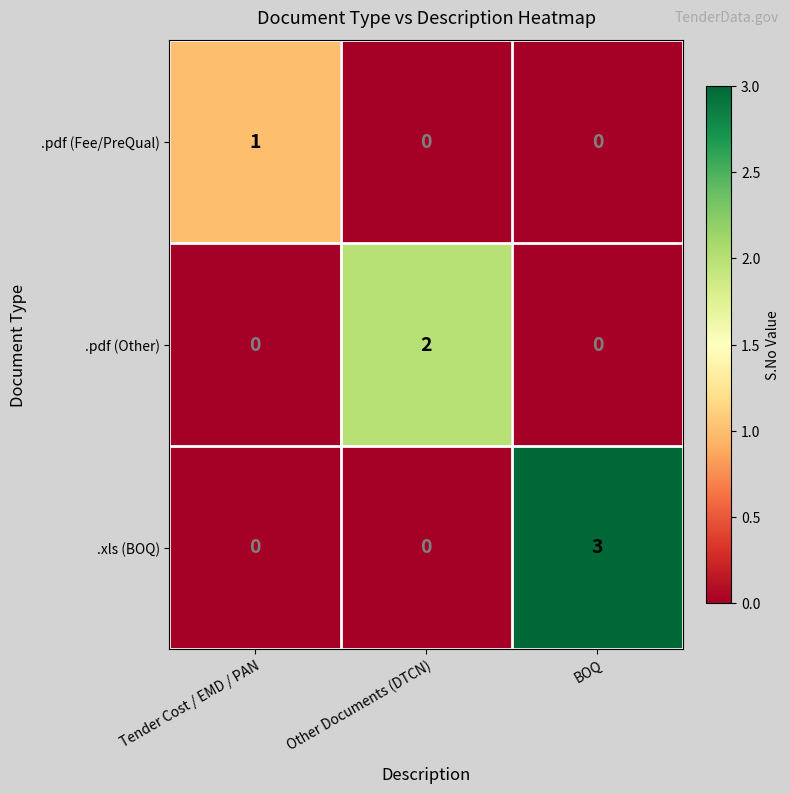

Reading left to right, transcribe all the data shown in this chart.

.pdf (Fee/PreQual): Tender Cost / EMD / PAN=1	Other Documents (DTCN)=0	BOQ=0
.pdf (Other): Tender Cost / EMD / PAN=0	Other Documents (DTCN)=2	BOQ=0
.xls (BOQ): Tender Cost / EMD / PAN=0	Other Documents (DTCN)=0	BOQ=3